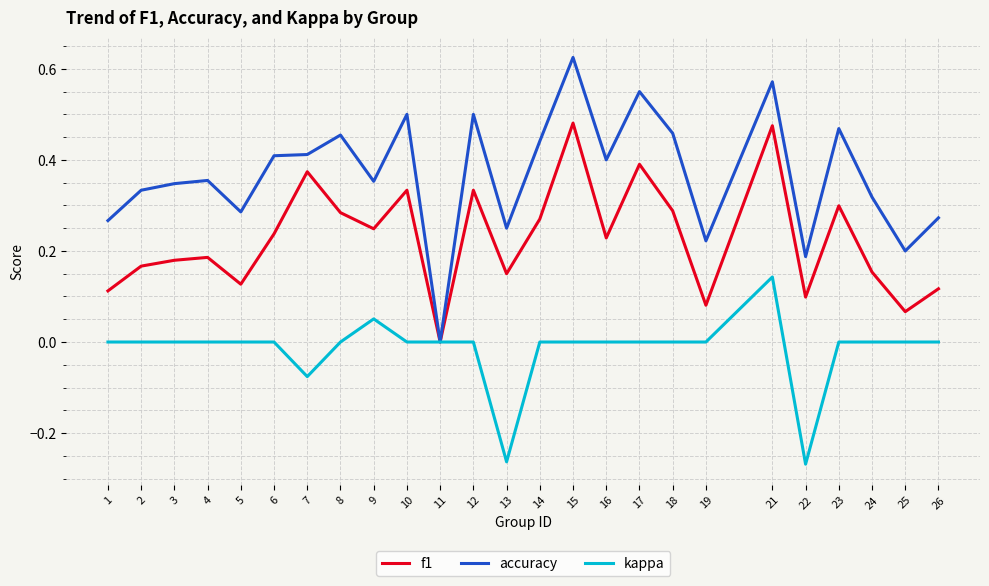

Which series has the largest range (max minus min)?

accuracy